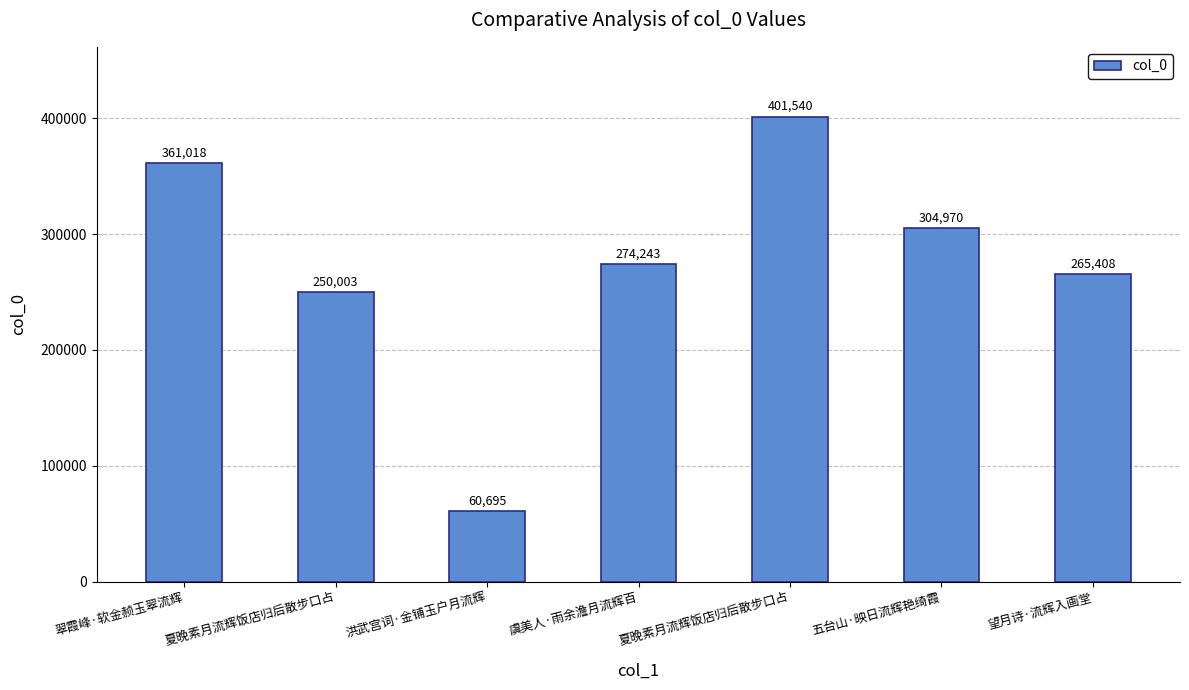

What is the average value?

273982